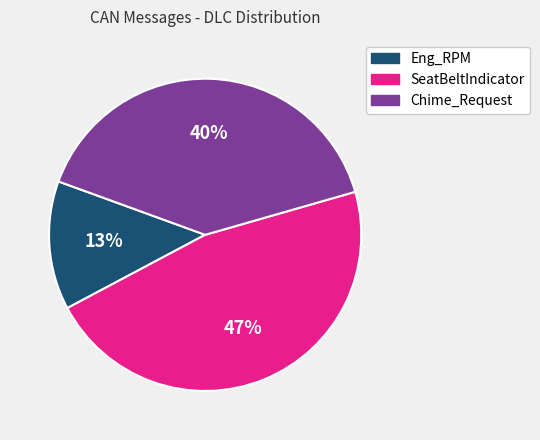

Which category has the smallest portion of the pie?

Eng_RPM